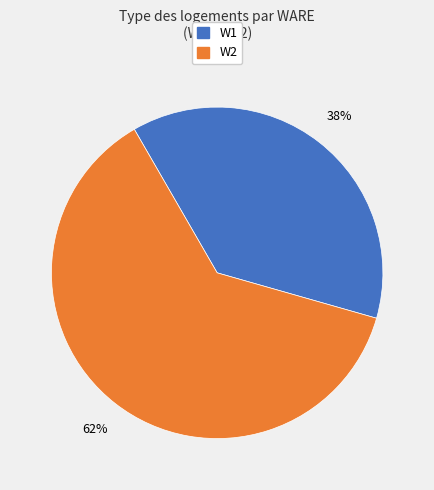

What is the largest slice in the pie chart?

W2